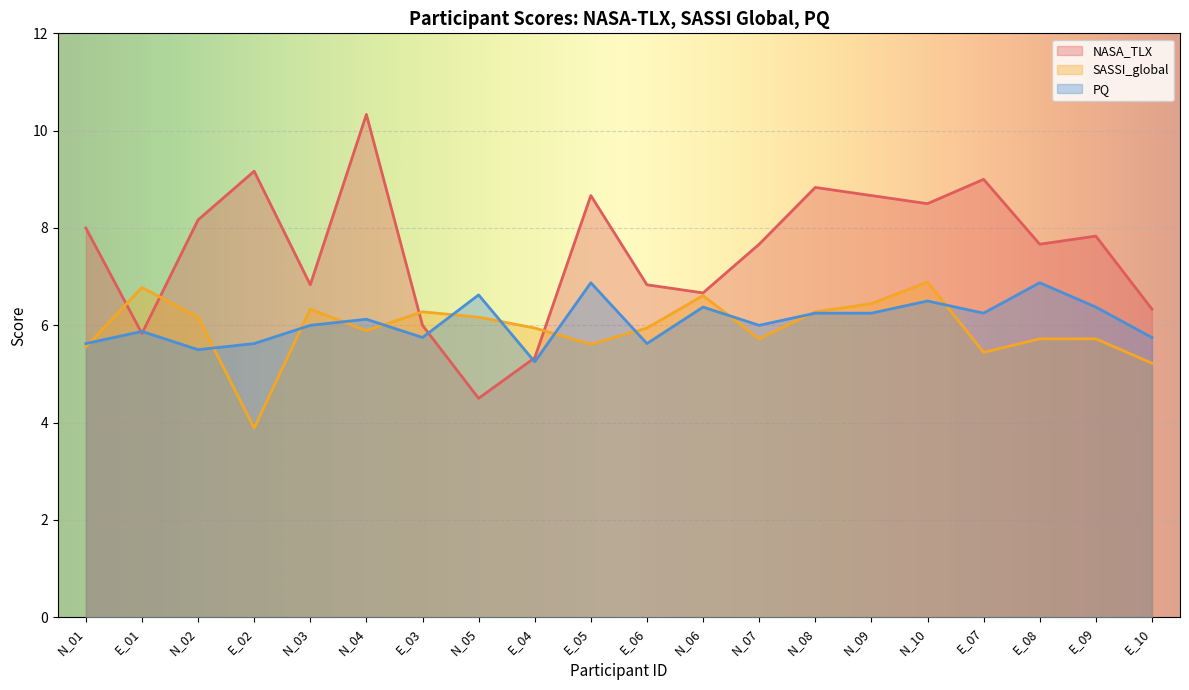

The SASSI_global series shows 3.2 at E_06. True or false?

False